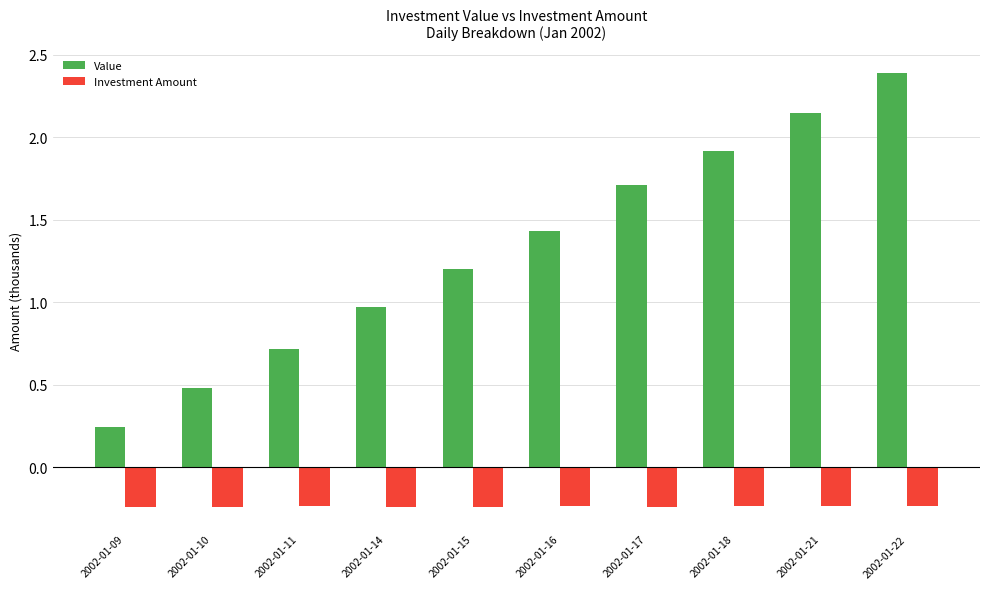

The value of Value at 2002-01-21 is 3.4. True or false?

False